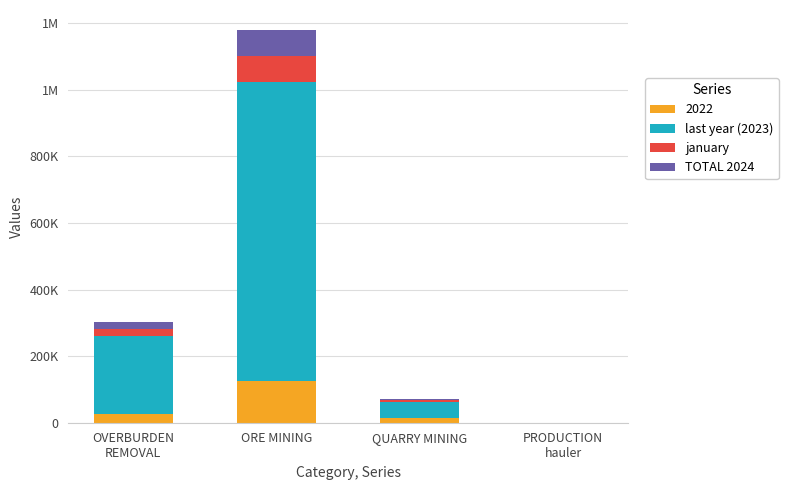

What are all the series names shown in the legend?

2022, last year (2023), january, TOTAL 2024